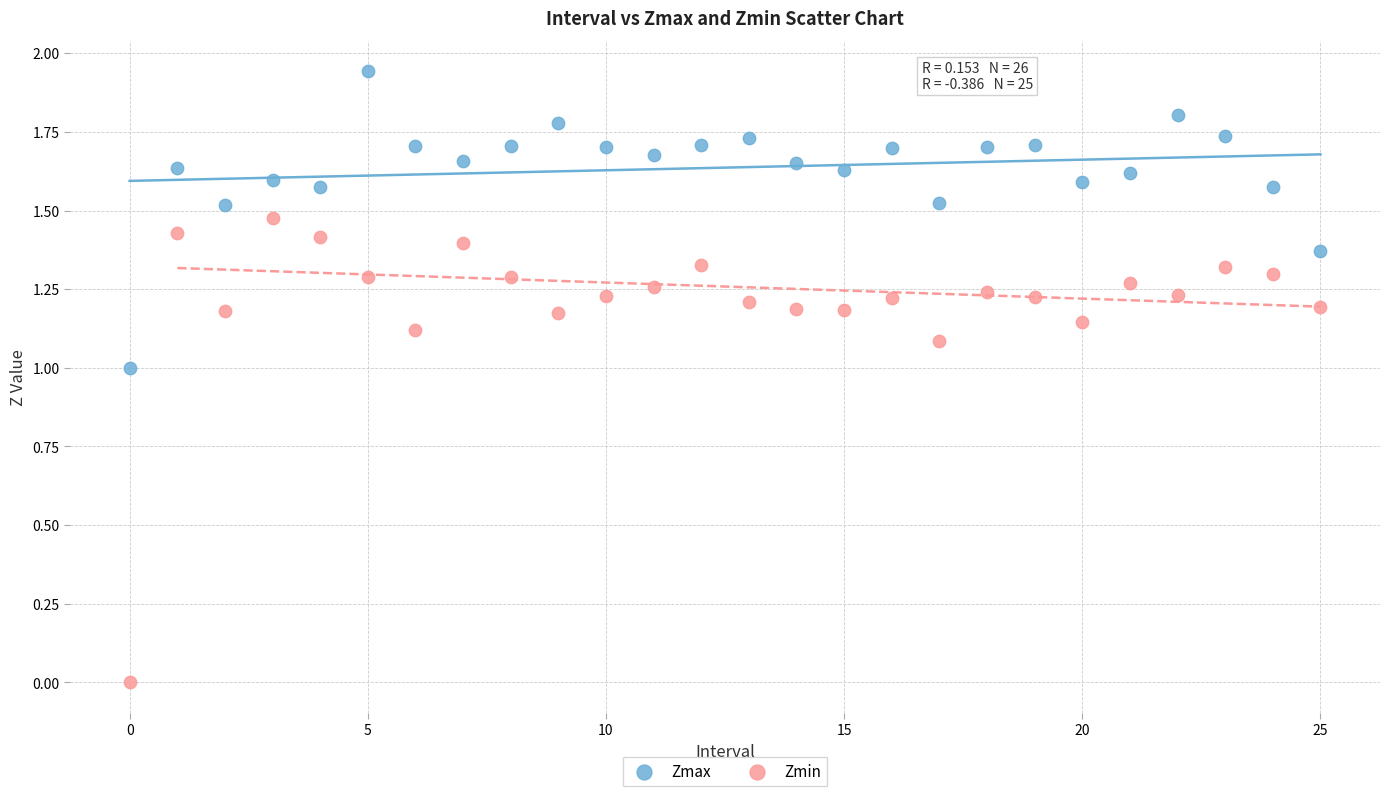

Which series reaches the minimum Y coordinate?

Zmin